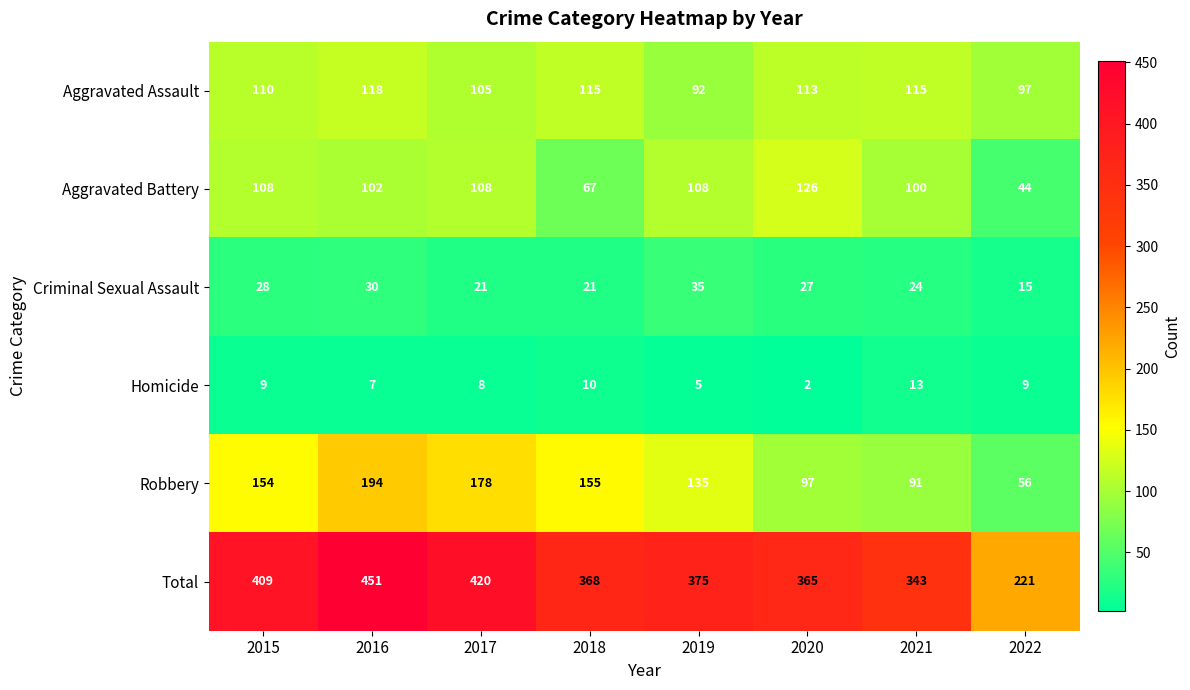

What is the spread (max minus min) of values at 2020?

363